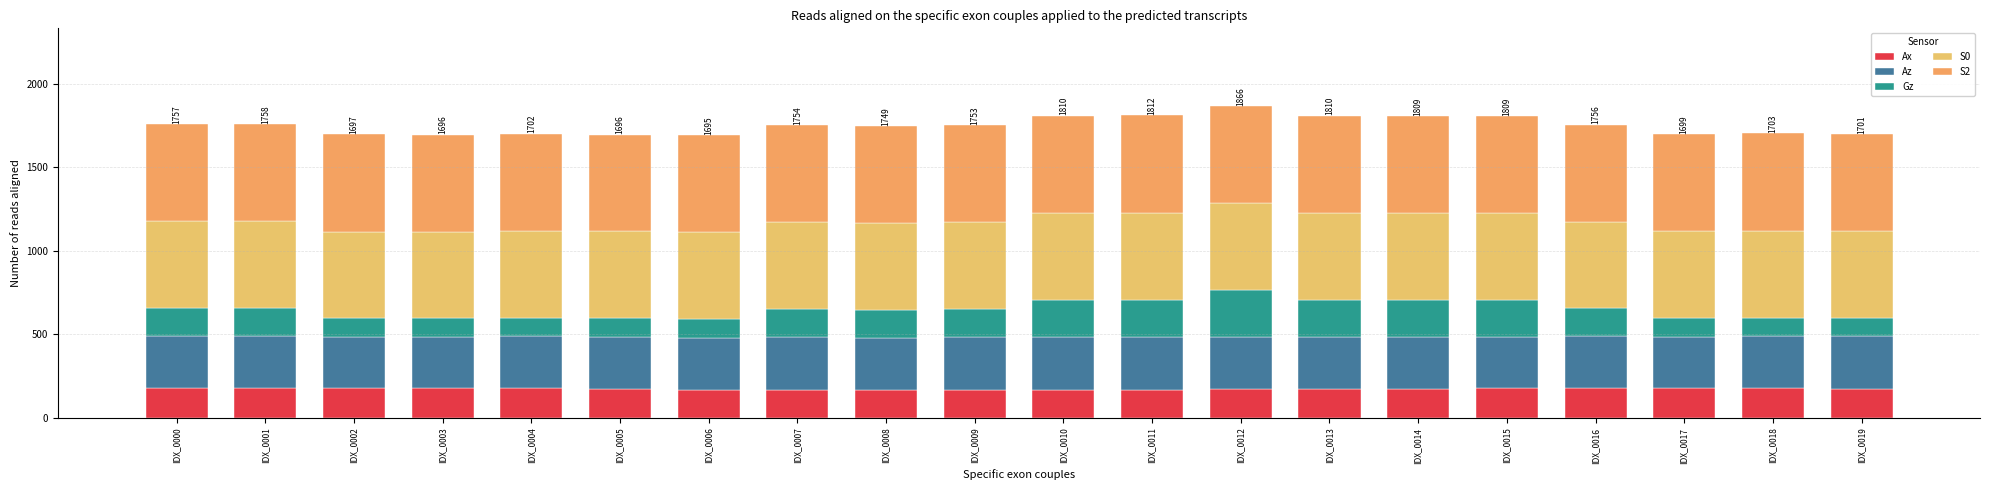

How many series are shown in this chart?

5